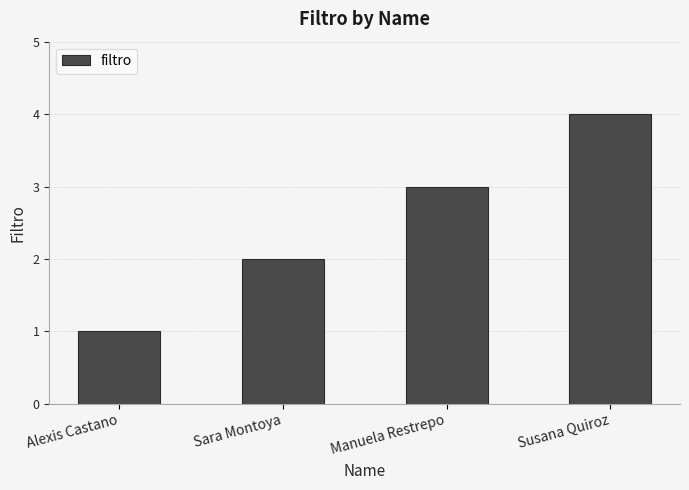

What value does the data have at Susana Quiroz?

4